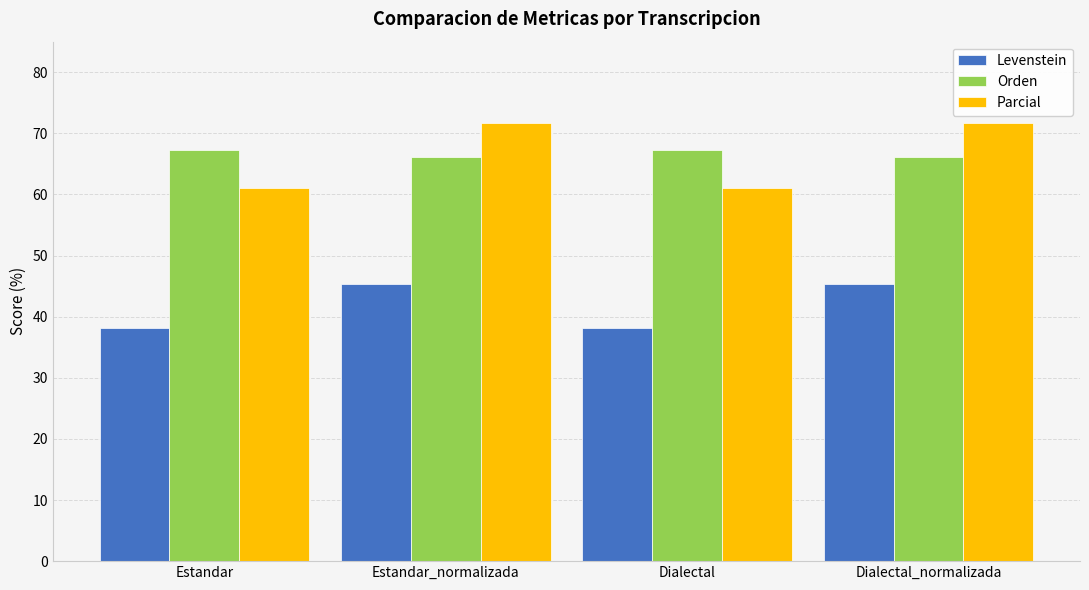

What is the sum of all Orden values?

266.7